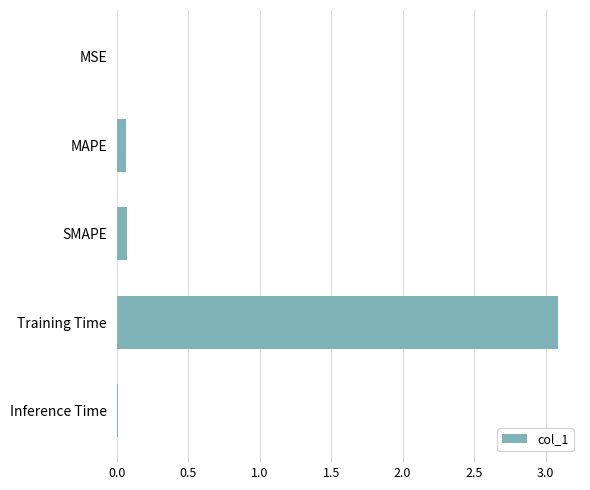

Is it true that the value at Inference Time is 0.0?

True